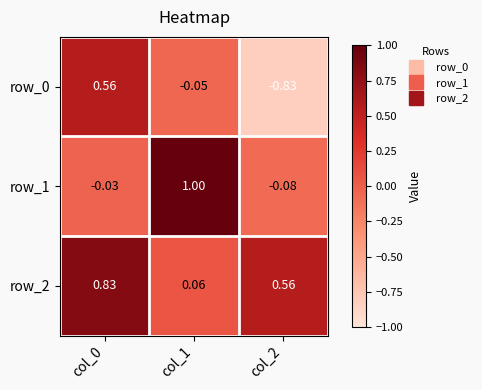

How many series are shown in this chart?

3